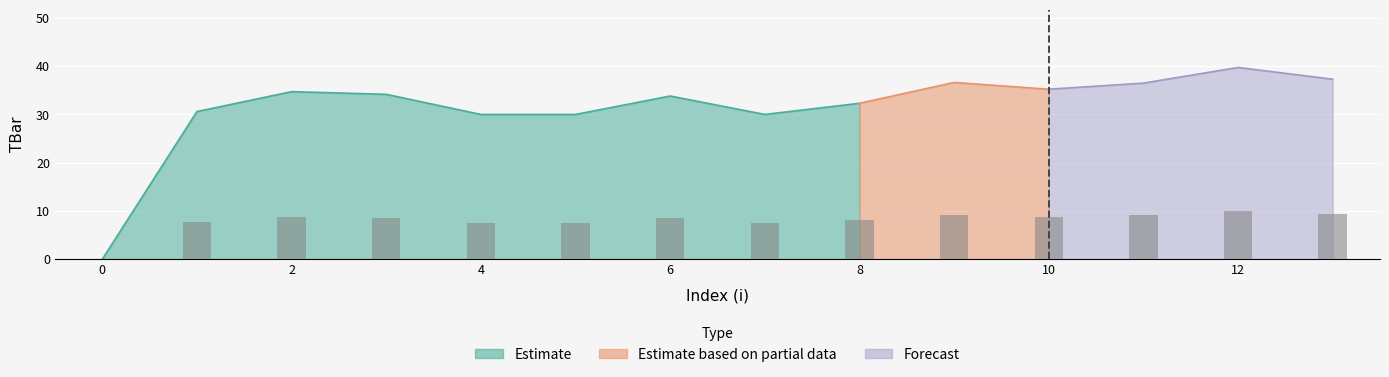

How many data points are above 8?

9